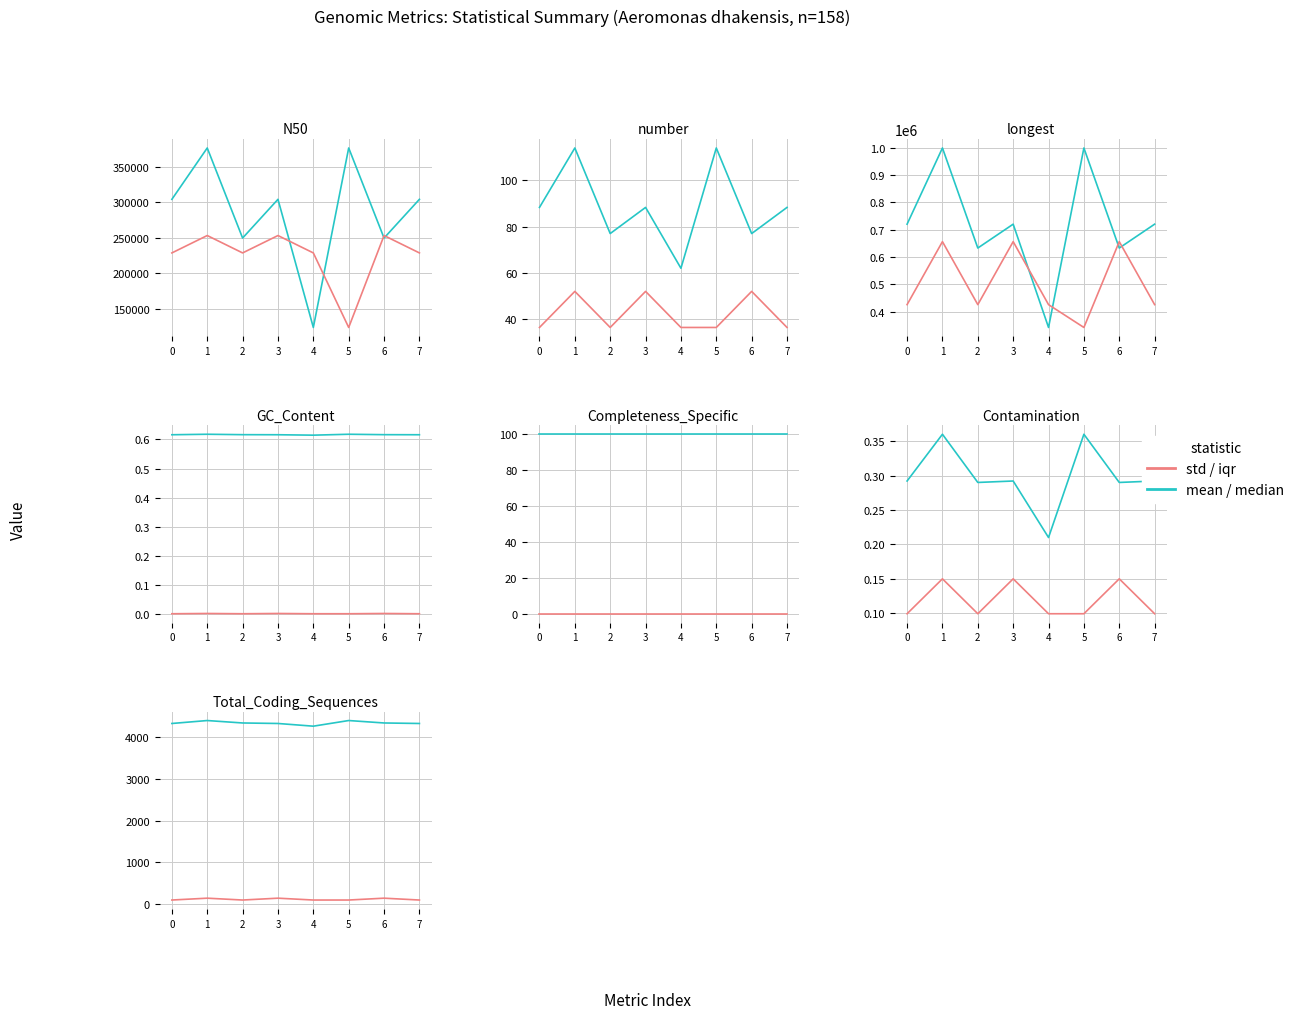

What are all the series names shown in the legend?

mean/median, std/iqr